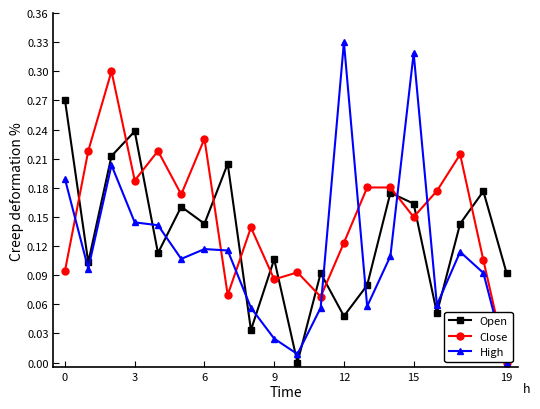

What is the sum of all High values?

2.3